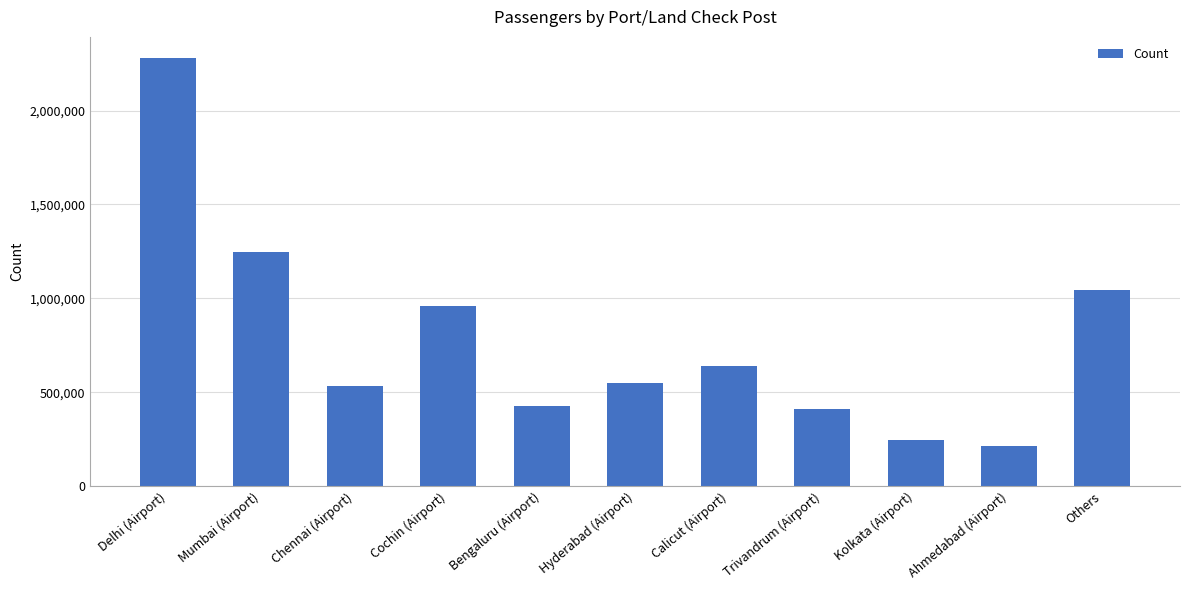

The value at Mumbai (Airport) is 1246851. True or false?

True